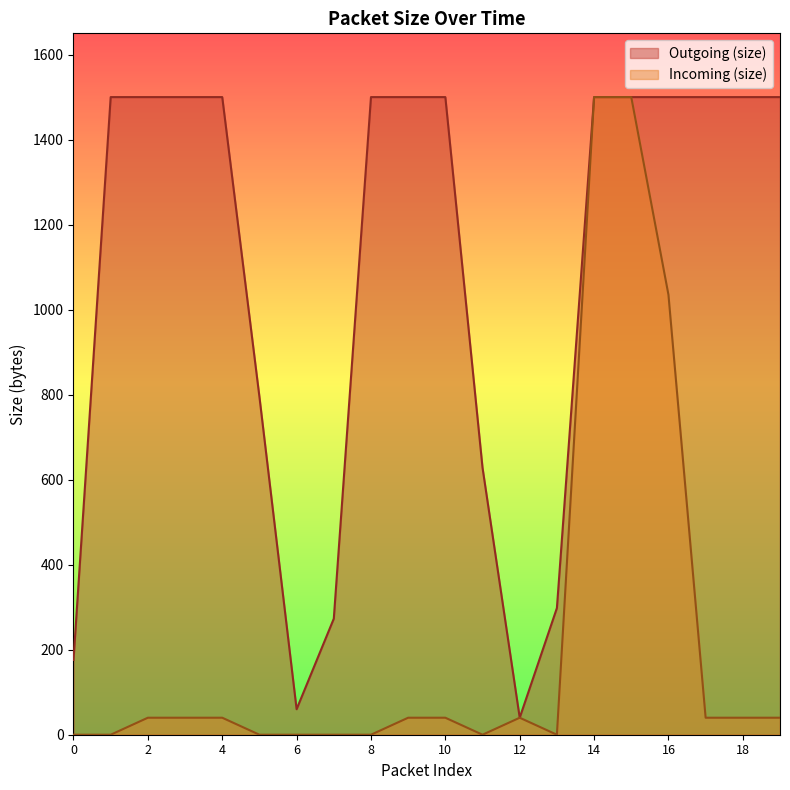

True or false: Outgoing (size) and Incoming (size) intersect in this chart.

False